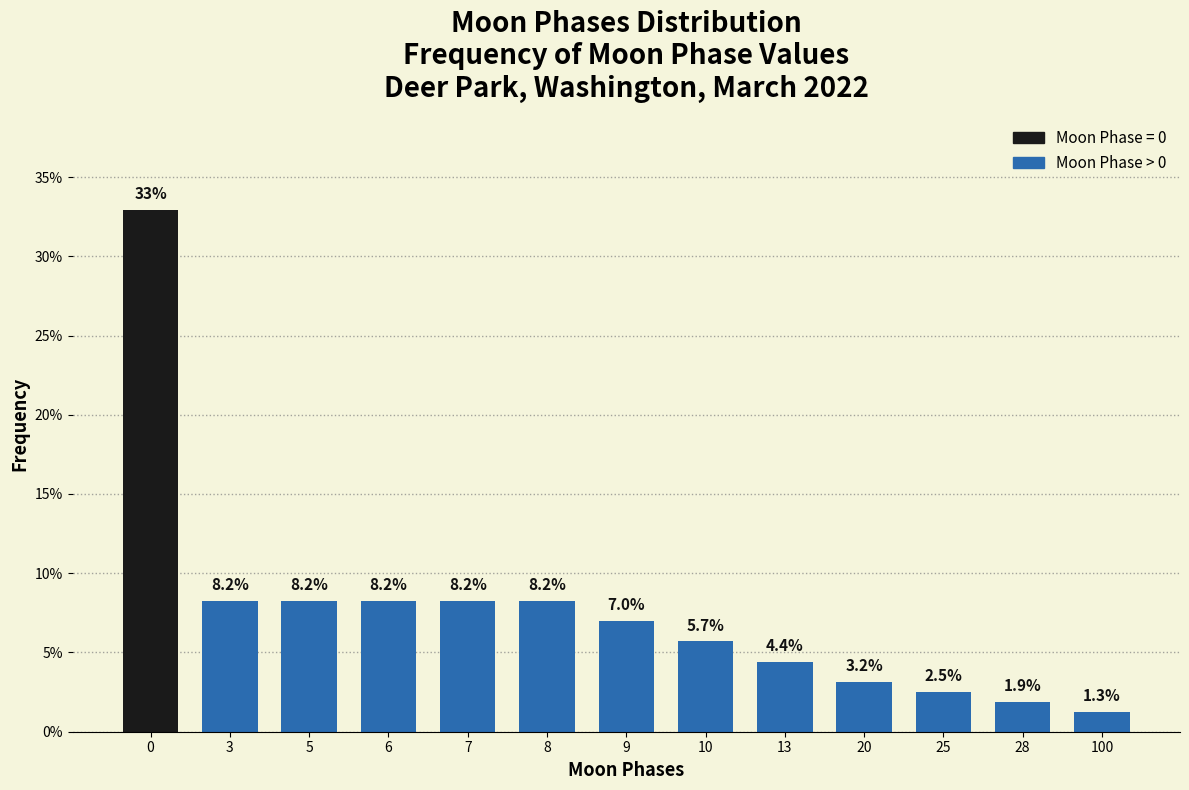

Reading right to left, extract all data points from this chart.

1.3	1.9	2.5	3.2	4.4	5.7	7.0	8.2	8.2	8.2	8.2	8.2	32.9